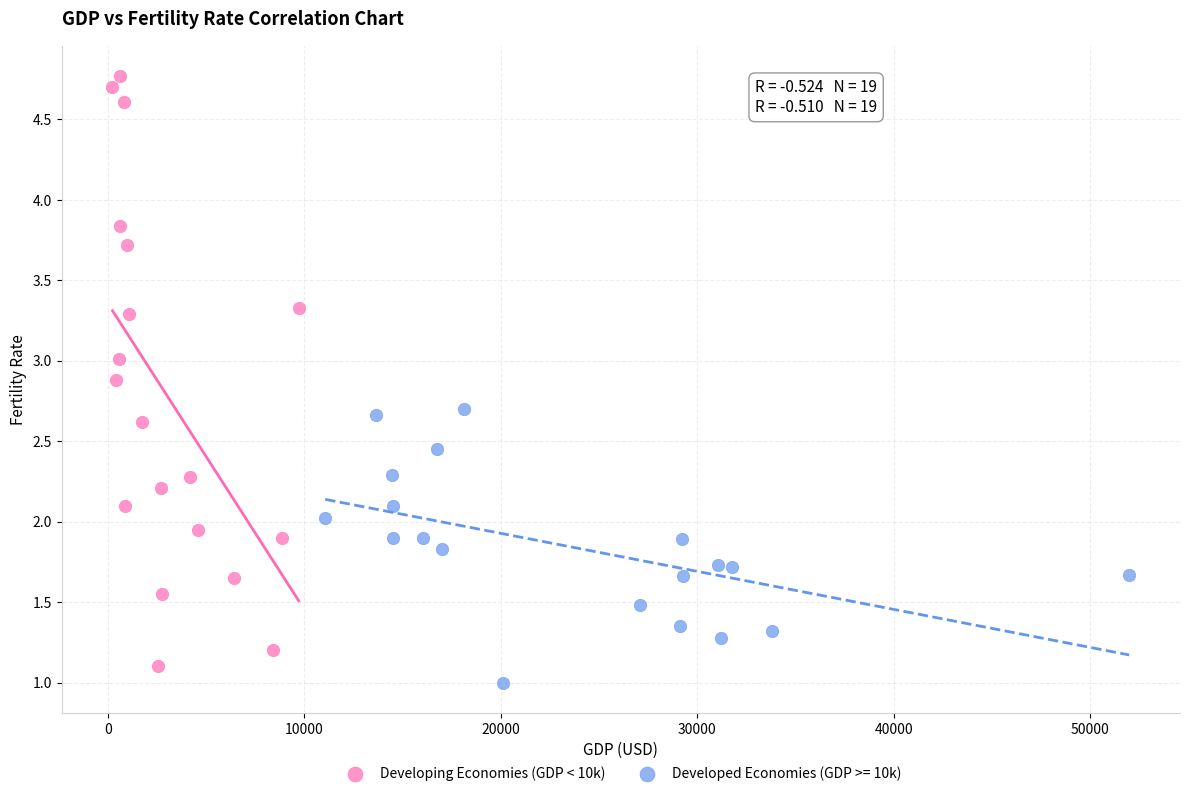

Which series contains the highest Y value?

Developing Economies (GDP < 10k)